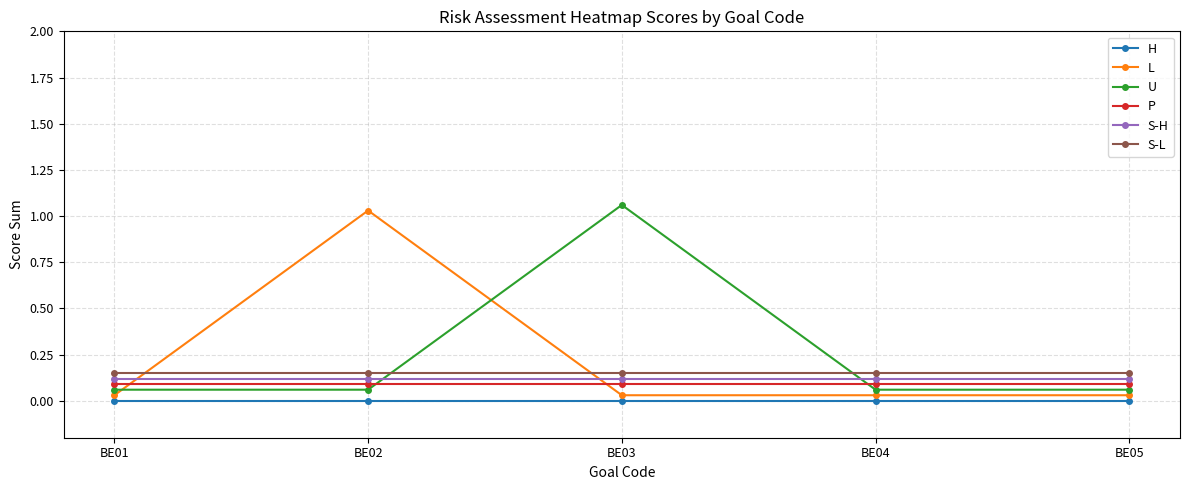

Reading left to right, transcribe all the data shown in this chart.

H: 0.0	0.0	0.0	0.0	0.0
L: 0.0	1.0	0.0	0.0	0.0
U: 0.1	0.1	1.1	0.1	0.1
P: 0.1	0.1	0.1	0.1	0.1
S-H: 0.1	0.1	0.1	0.1	0.1
S-L: 0.1	0.1	0.1	0.1	0.1